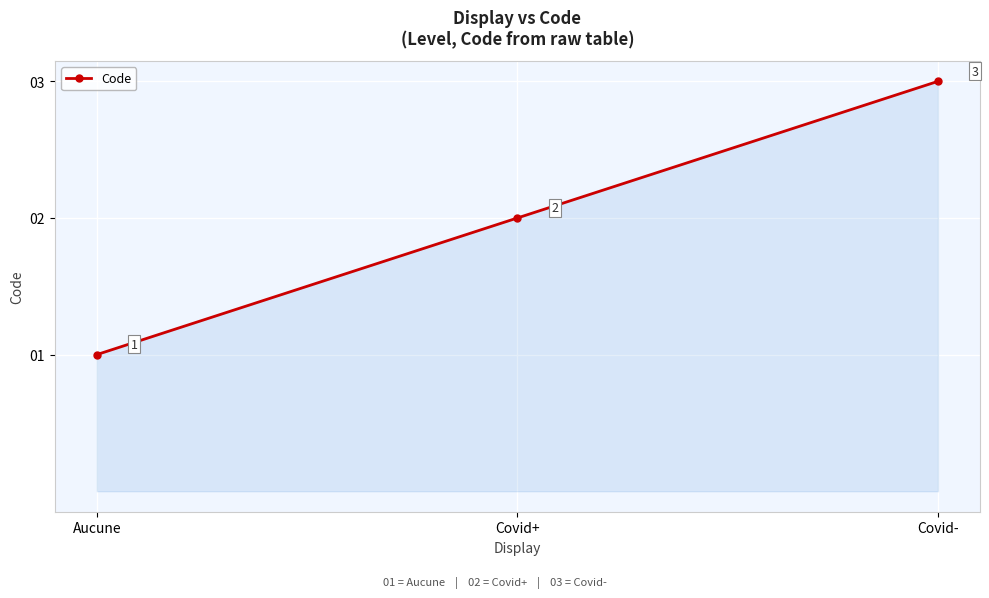

The value at Covid+ is 2. True or false?

True